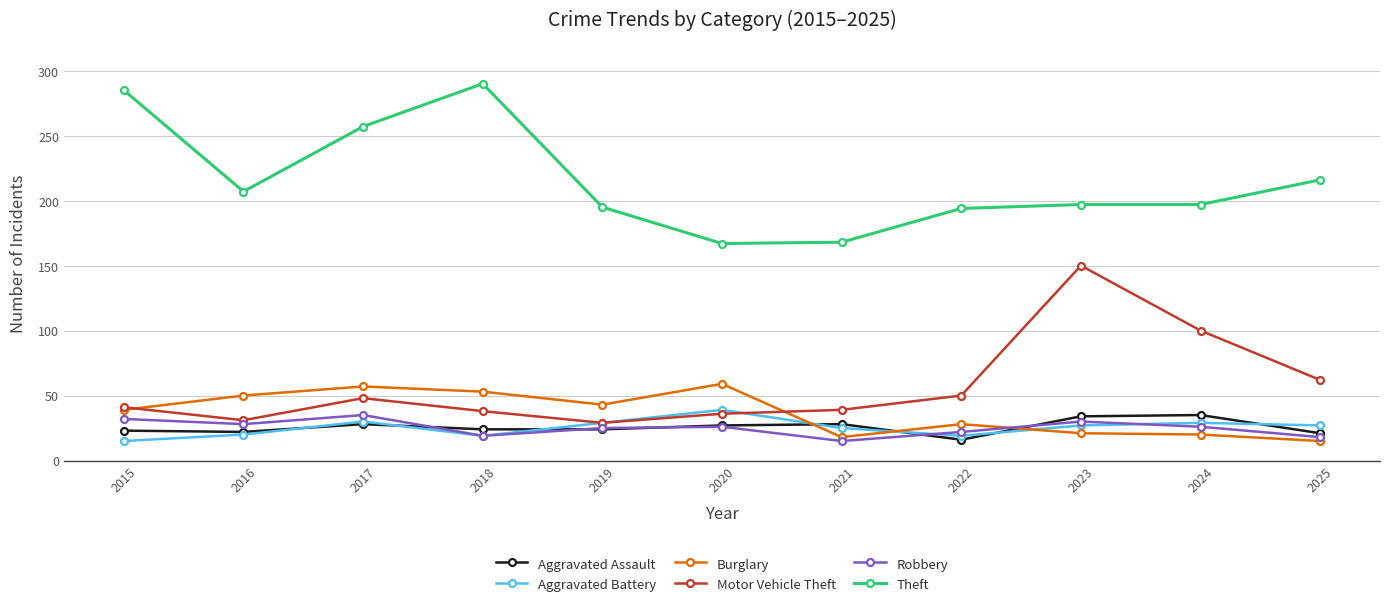

Count the number of data series in this chart.

6